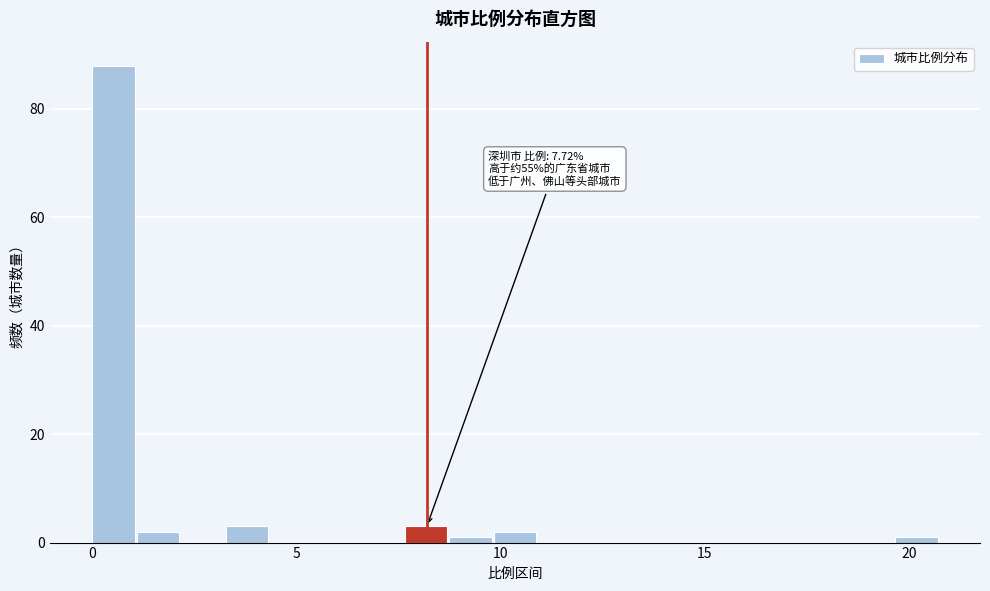

Read against the x-axis, roughly where is the centre of the tallest bar?

0.5